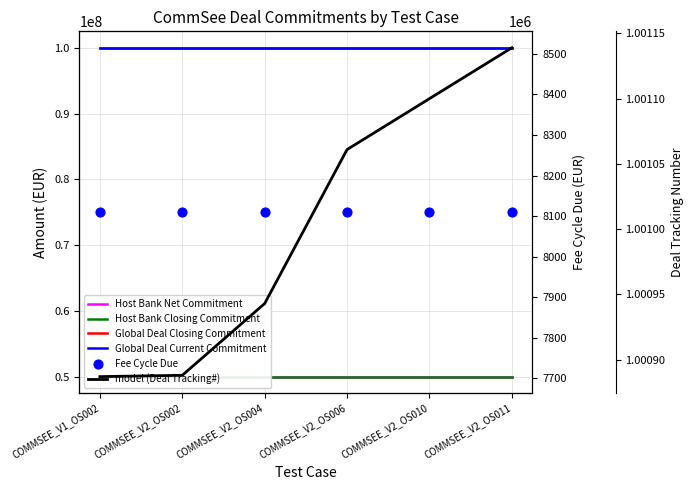

Which series has the largest Y range (max minus min)?

model (Deal Tracking#)